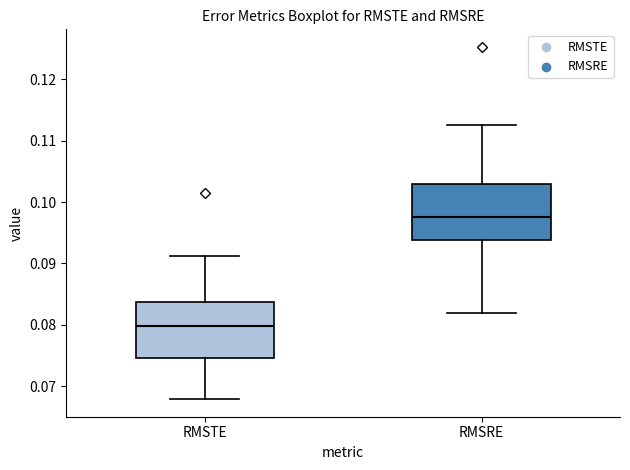

Reading left to right, read every box against the y-axis: the position of its median line, the range the box covers, and the ends of its whiskers. The values are not printed on the chart, so give them approximately, as read against the axis.

RMSTE: median 0.080, box 0.075 to 0.084, whiskers 0.068 to 0.091
RMSRE: median 0.098, box 0.094 to 0.103, whiskers 0.082 to 0.113